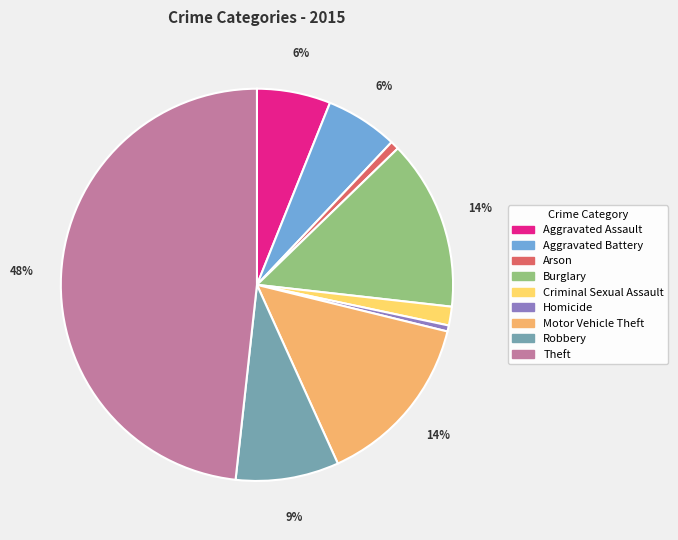

To the nearest percent, what percentage of the pie is Robbery?

9%